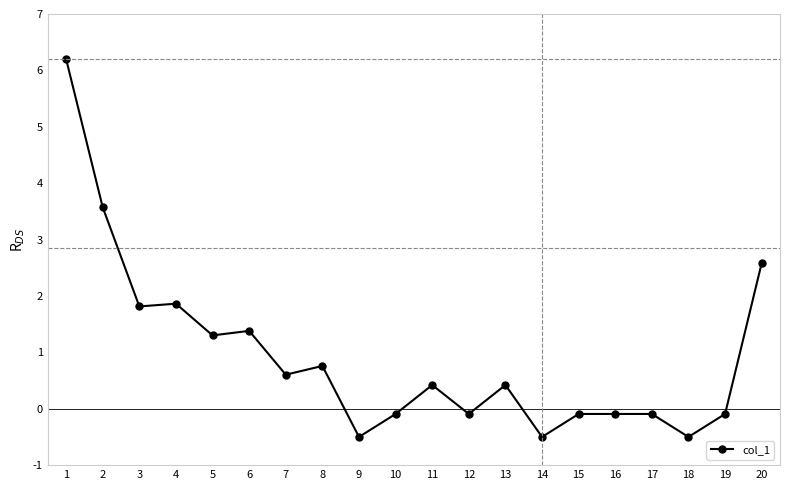

What is the minimum value shown in the chart?

-0.5